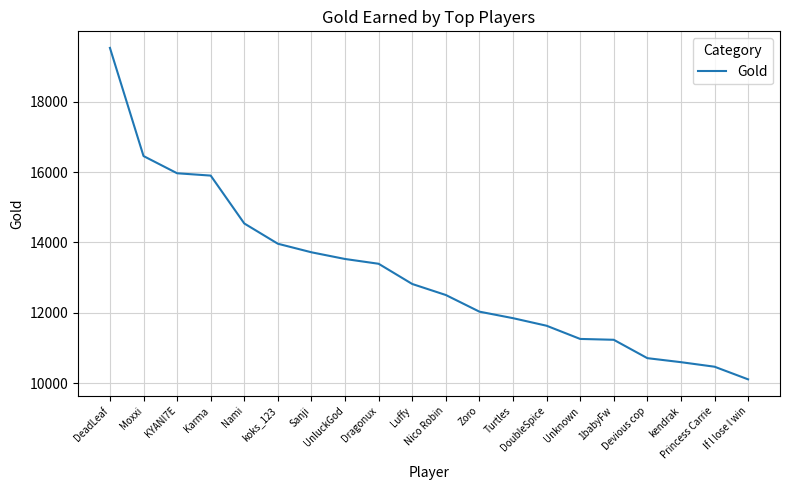

Which category has the lowest value across all series?

If l lose l win